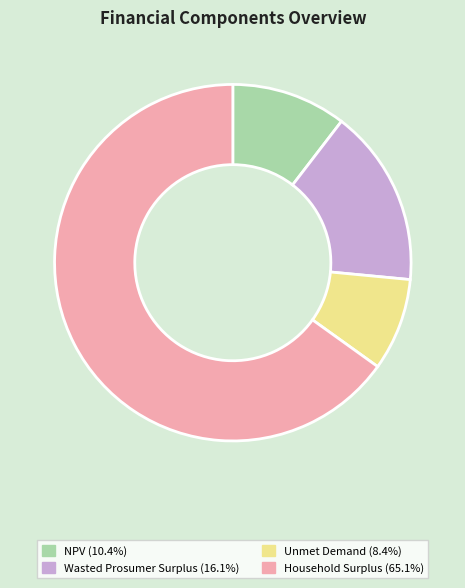

Combined, do Household Surplus and Wasted Prosumer Surplus account for over 50%?

Yes